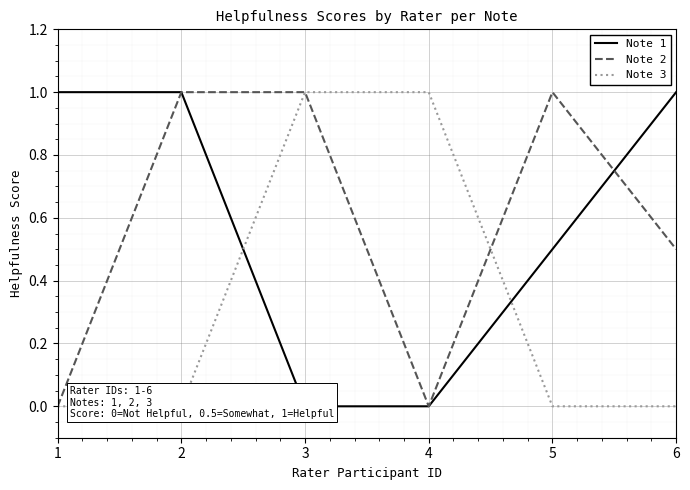

Is this an area chart (filled region under the line)?

No